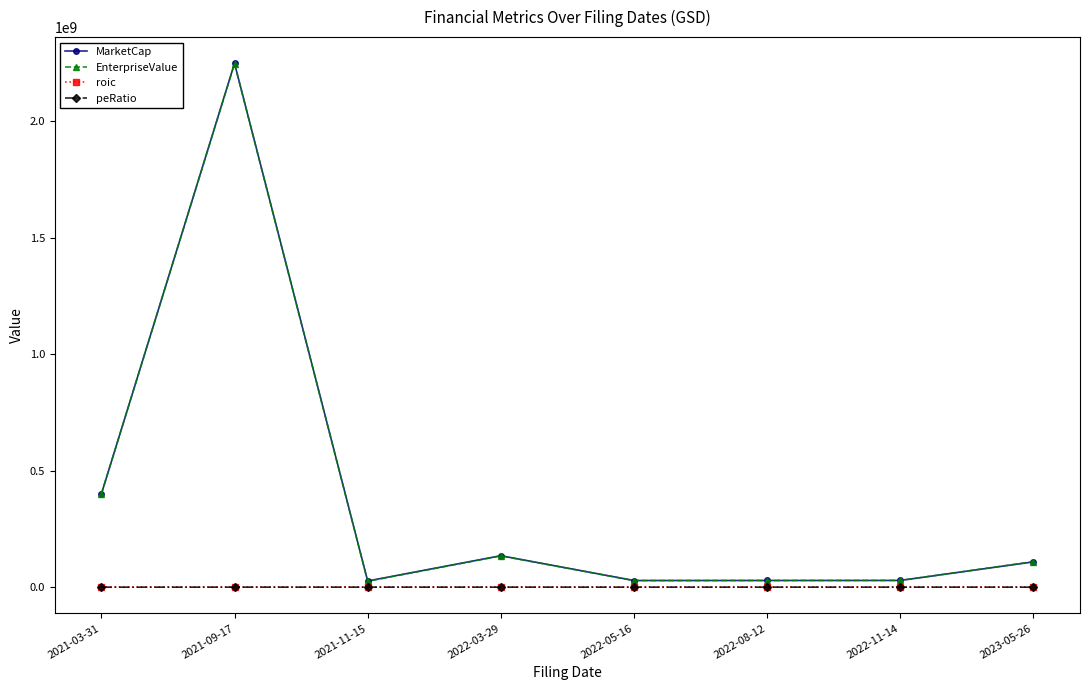

At which category is the sum across all series the highest?

2021-09-17